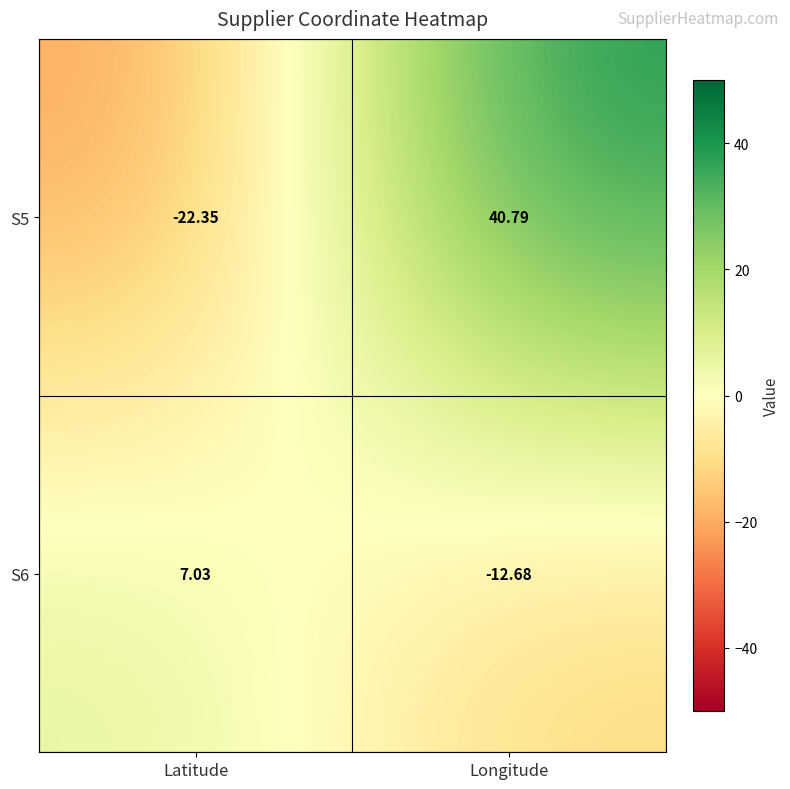

What is the maximum value shown in the chart?

40.8